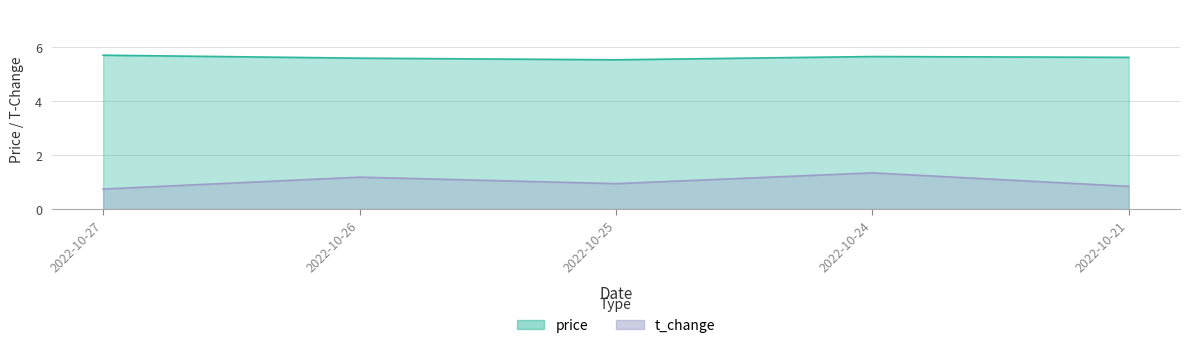

What are all the series names shown in the legend?

price, t_change